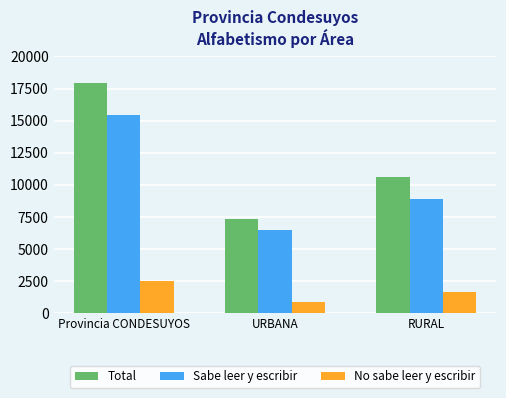

List the series in order of their peak value, lowest first.

No sabe leer y escribir, Sabe leer y escribir, Total